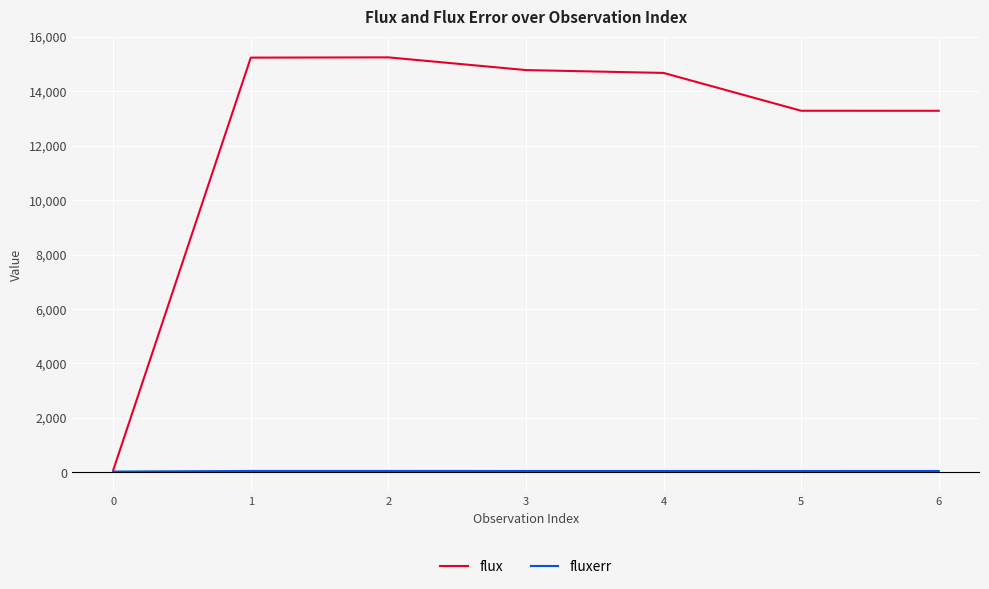

Which series changed the most between 2 and 5?

flux